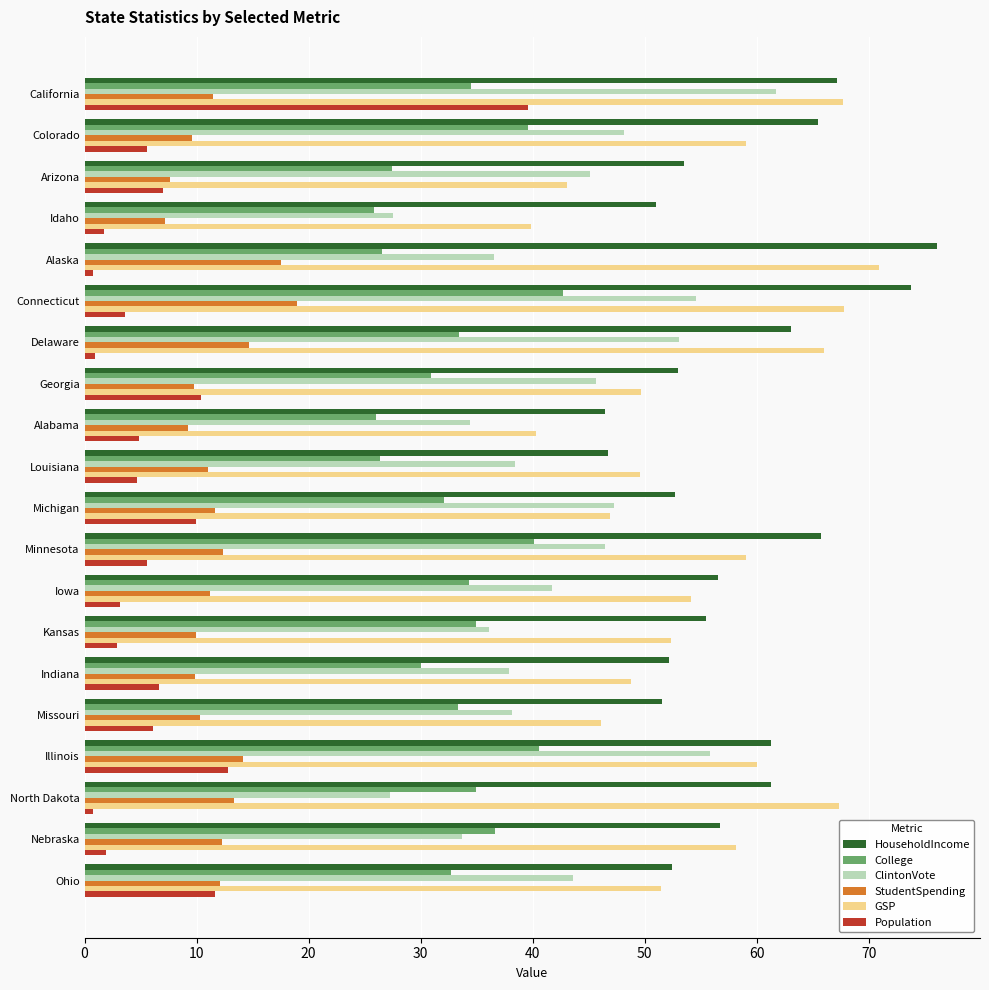

What is the smallest value displayed?

0.7